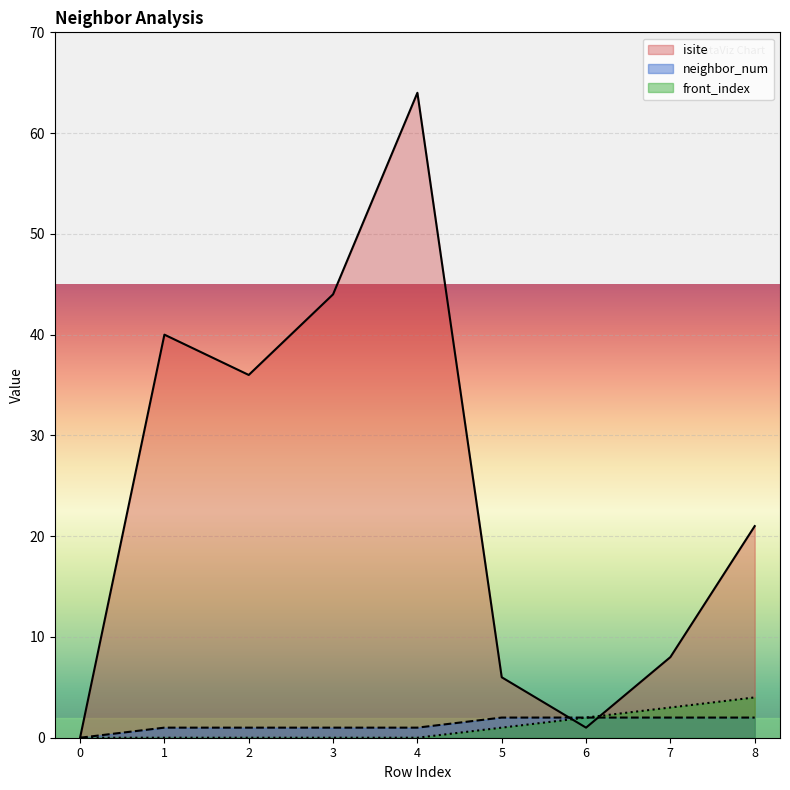

Where is front_index nearest to the value 2?

6